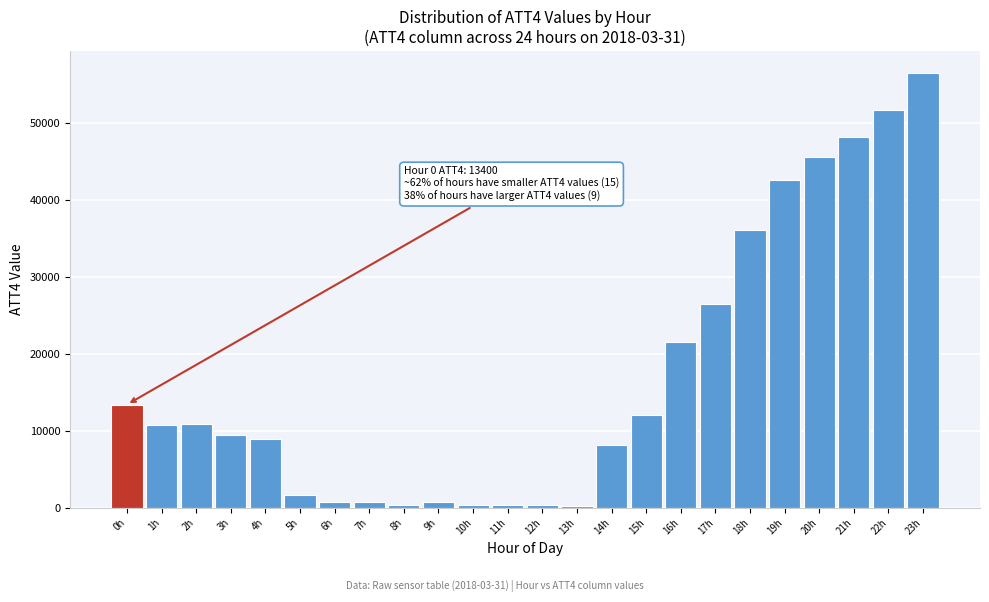

At which label is the value closest to 28350?

17h